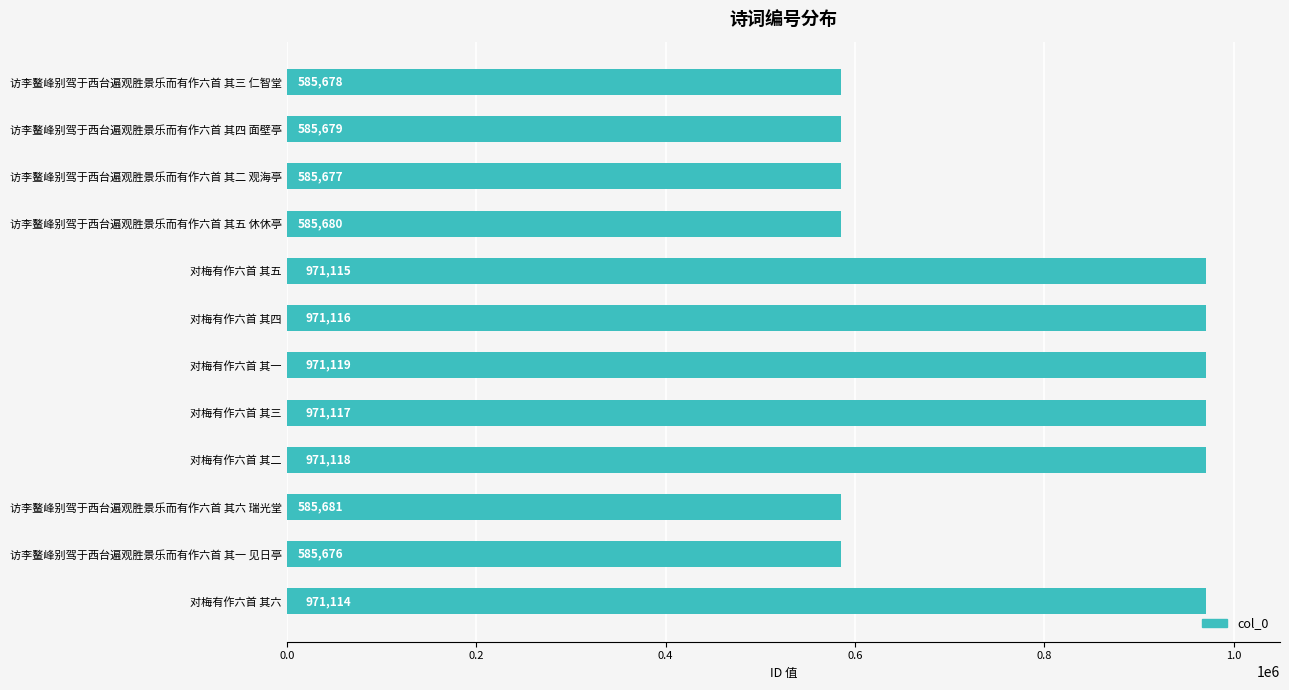

At which category does the chart reach its minimum across all series?

访李鳌峰别驾于西台遍观胜景乐而有作六首 其一 见日亭